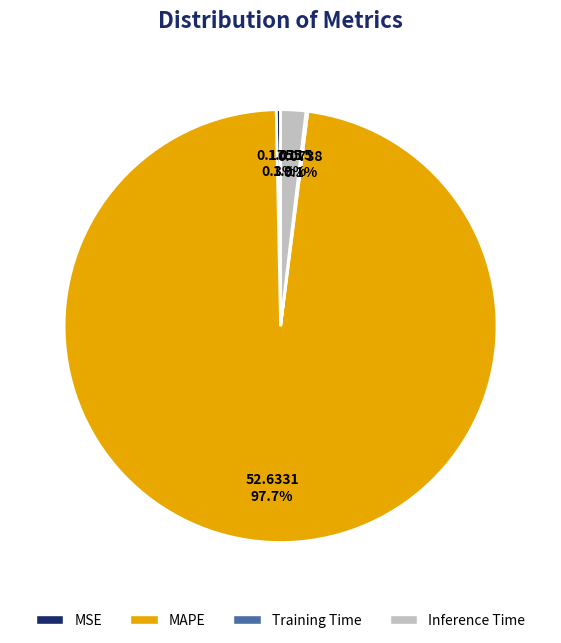

Is there any slice that represents more than half of the pie?

Yes